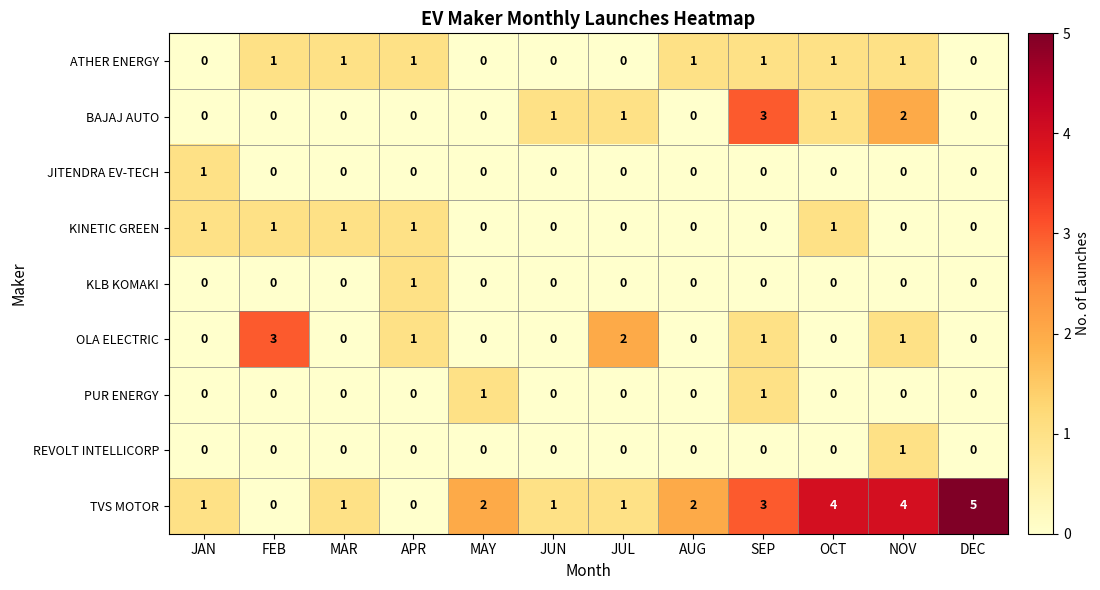

What is the difference between the maximum and minimum values in the OLA ELECTRIC series?

3